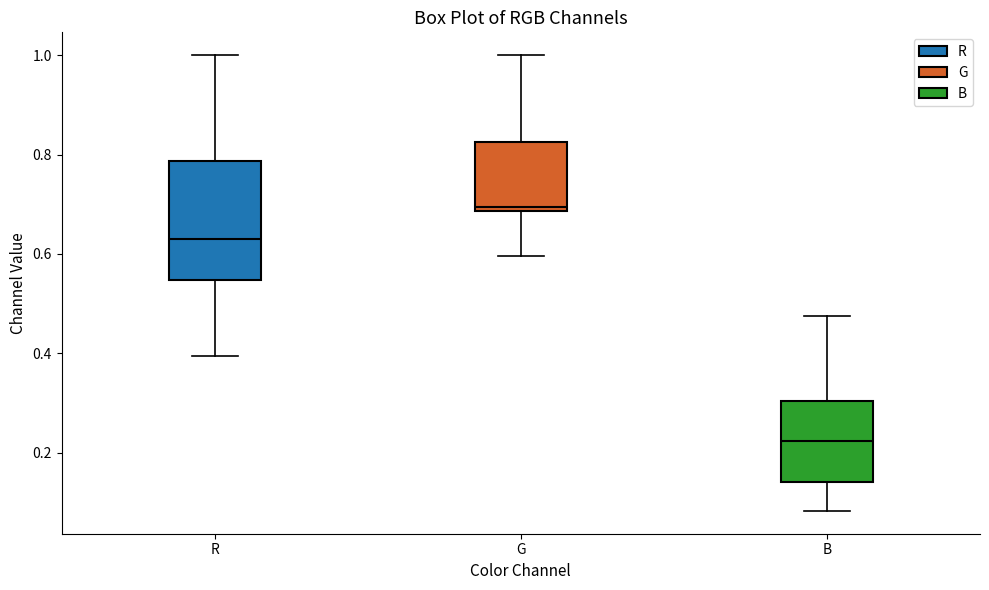

Reading left to right, read every box against the y-axis: the position of its median line, the range the box covers, and the ends of its whiskers. The values are not printed on the chart, so give them approximately, as read against the axis.

R: median 0.64, box 0.54 to 0.78, whiskers 0.40 to 1.00
G: median 0.70, box 0.68 to 0.82, whiskers 0.60 to 1.00
B: median 0.22, box 0.14 to 0.30, whiskers 0.08 to 0.48